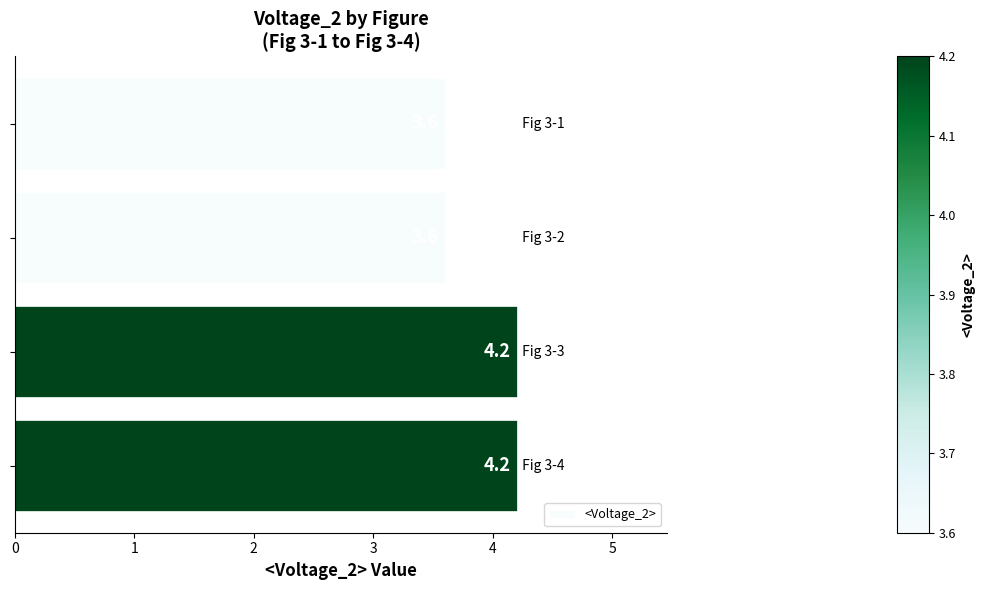

What is the average value?

3.9